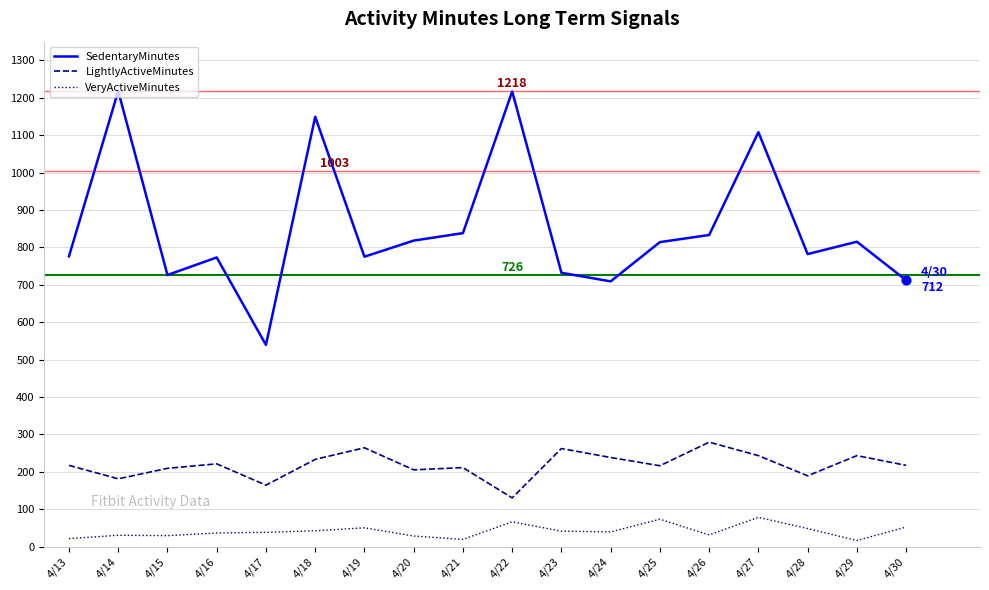

Which series has the widest spread of values?

SedentaryMinutes